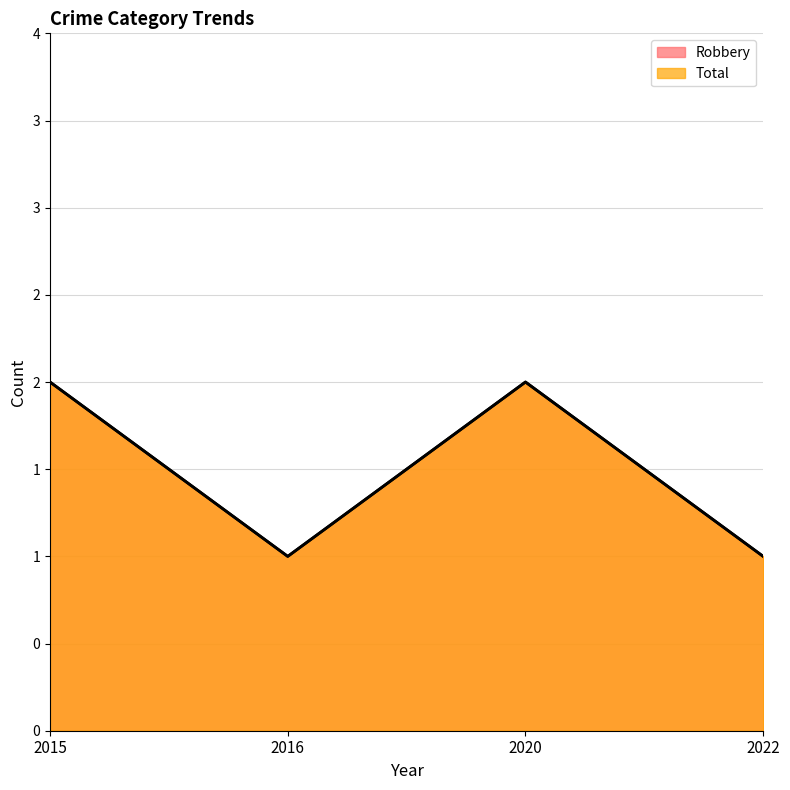

Reading right to left, transcribe all the data shown in this chart.

Robbery: 1	2	1	2
Total: 1	2	1	2